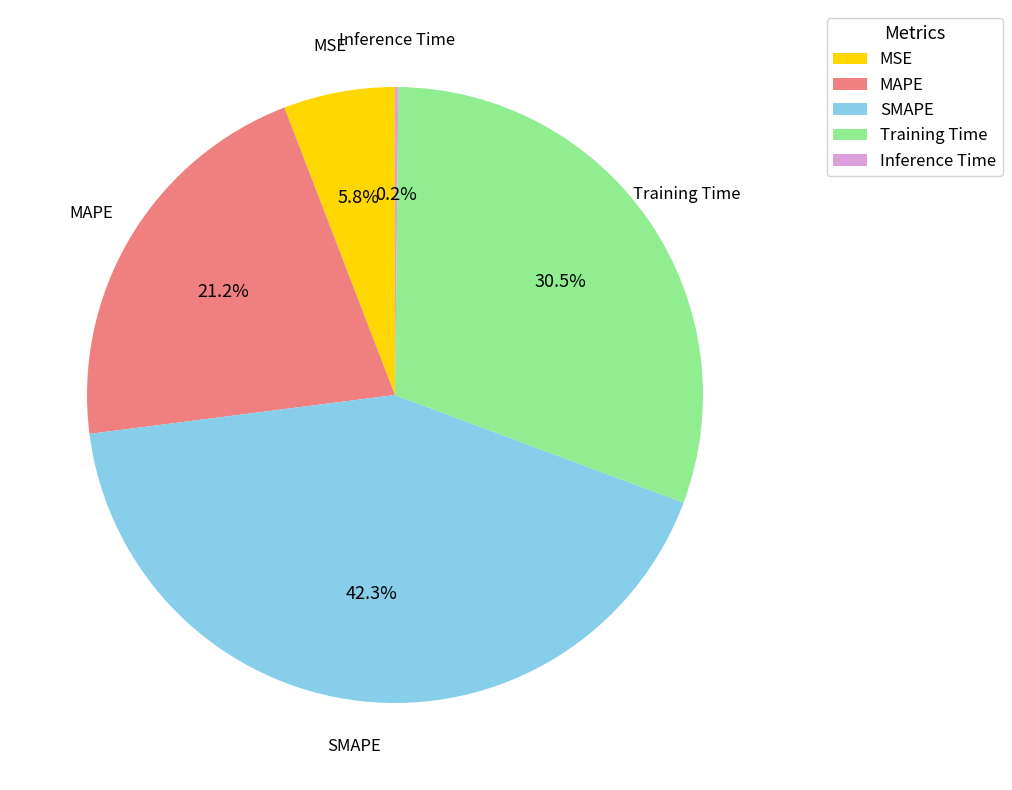

Is the sum of Training Time and MSE greater than half?

No